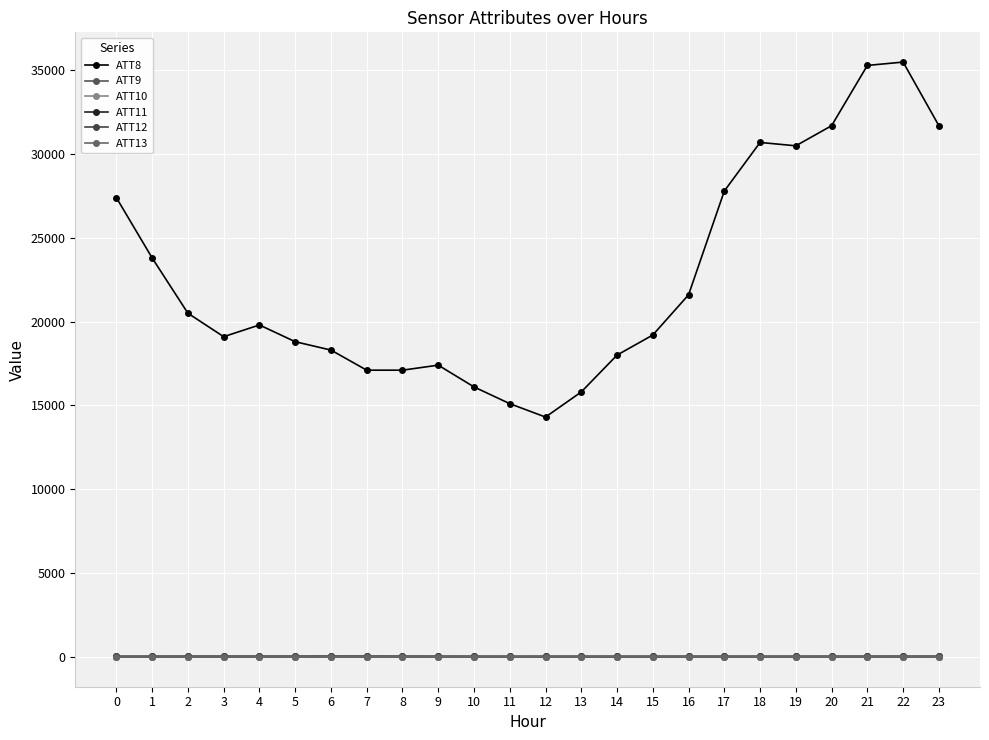

In ATT8, how many points are higher than both neighbors (excluding endpoints)?

4